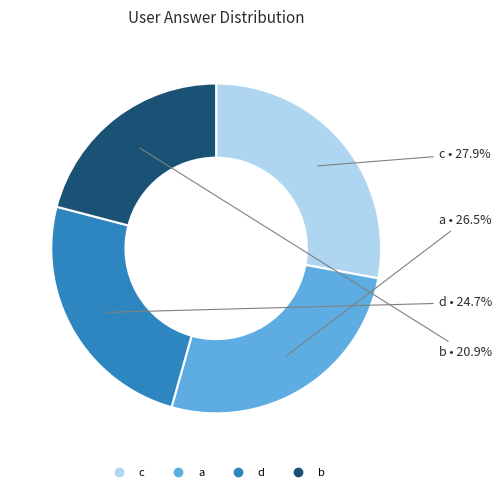

How many segments does this pie chart have?

4